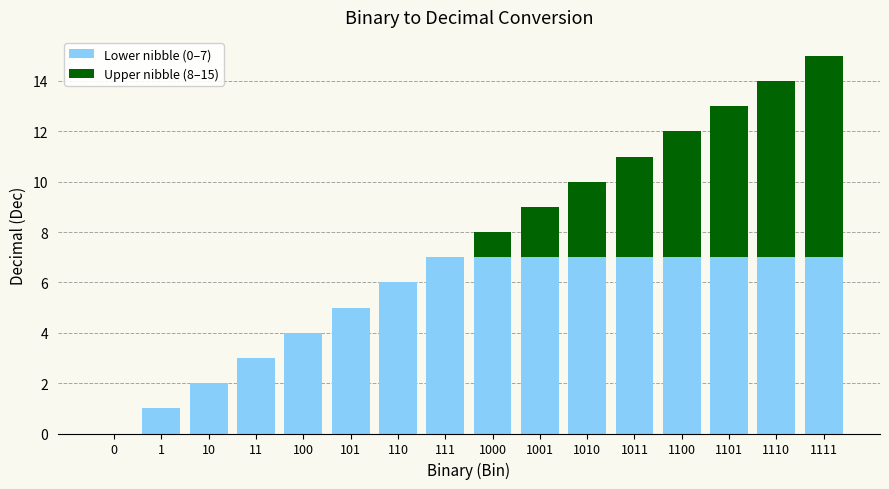

What is the total value across all series at 101?

5